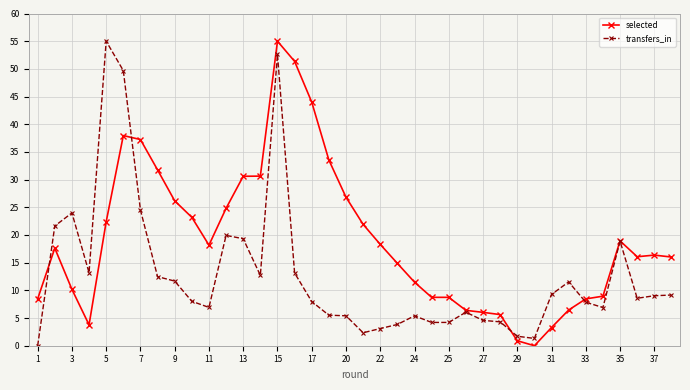

True or false: selected has more than 0 points higher than both neighbors.

True